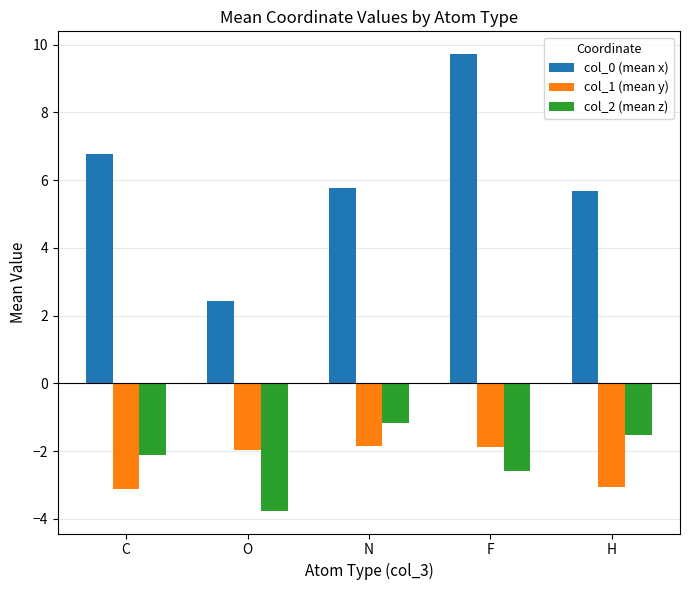

How many categories are shown in the chart?

5